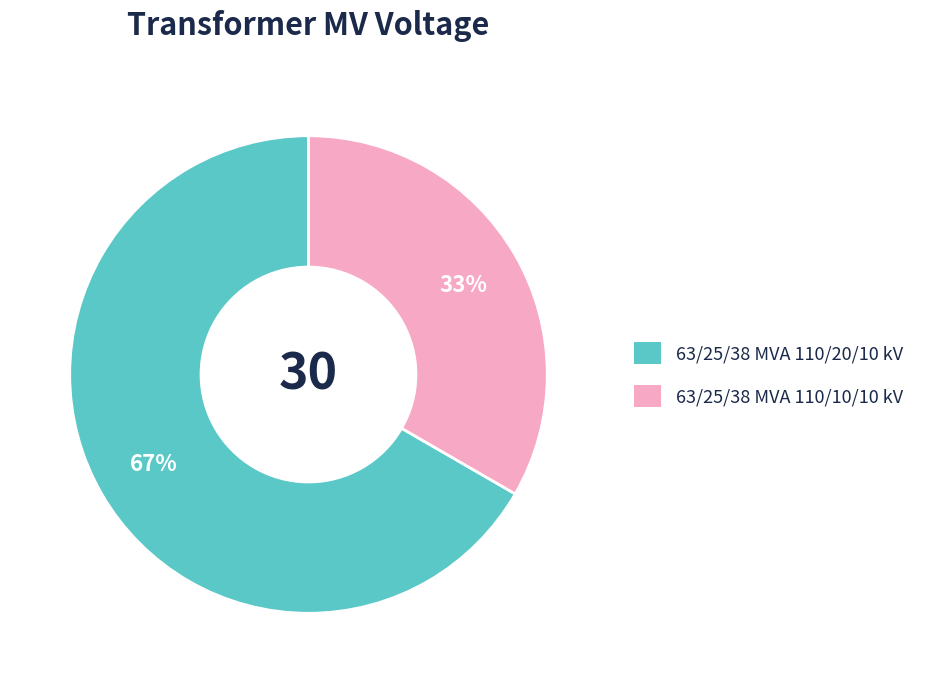

Rank the categories by value from lowest to highest.

63/25/38 MVA 110/10/10 kV, 63/25/38 MVA 110/20/10 kV